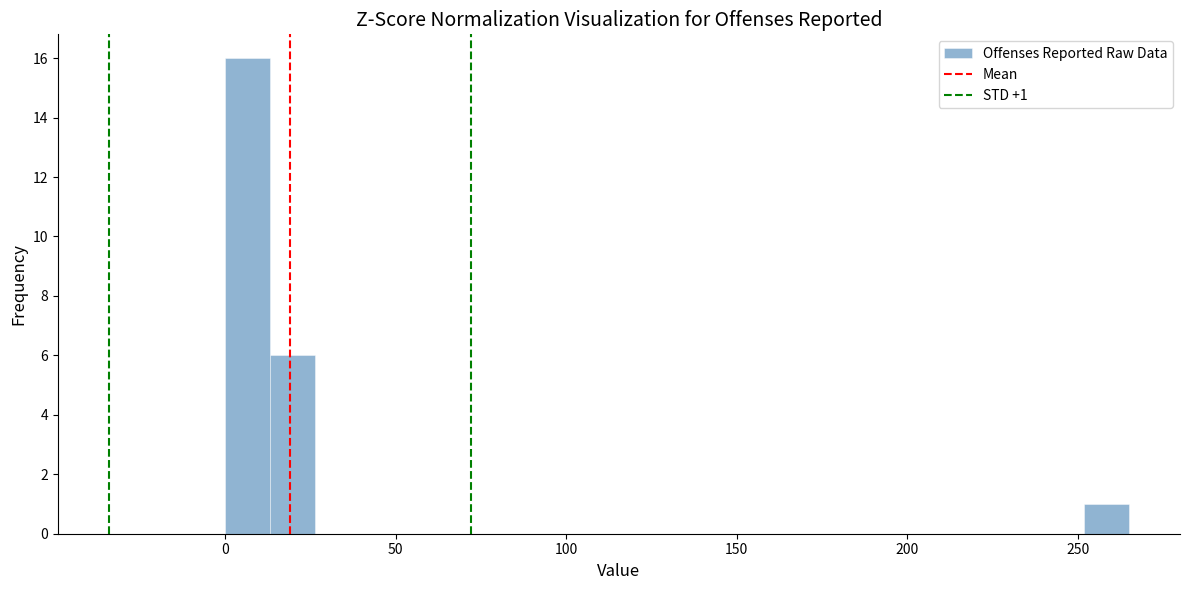

Read against the x-axis, roughly where is the centre of the tallest bar?

5